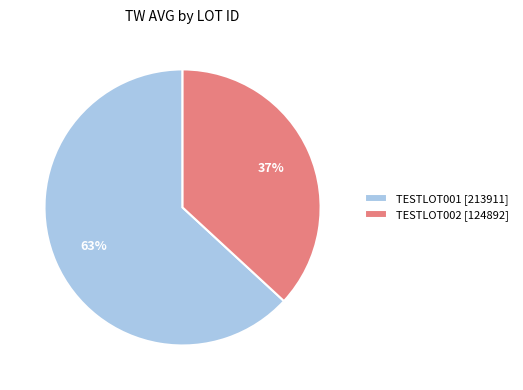

Rank the categories by value from highest to lowest.

TESTLOT001 [213911], TESTLOT002 [124892]